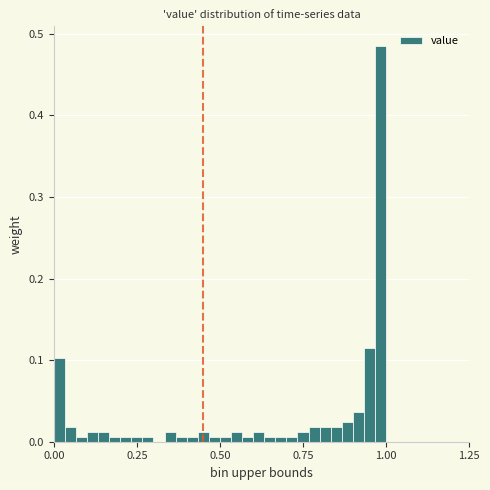

Around what value on the x-axis is the tallest bar? Give the approximate position of its centre, as read against the axis.

1.00